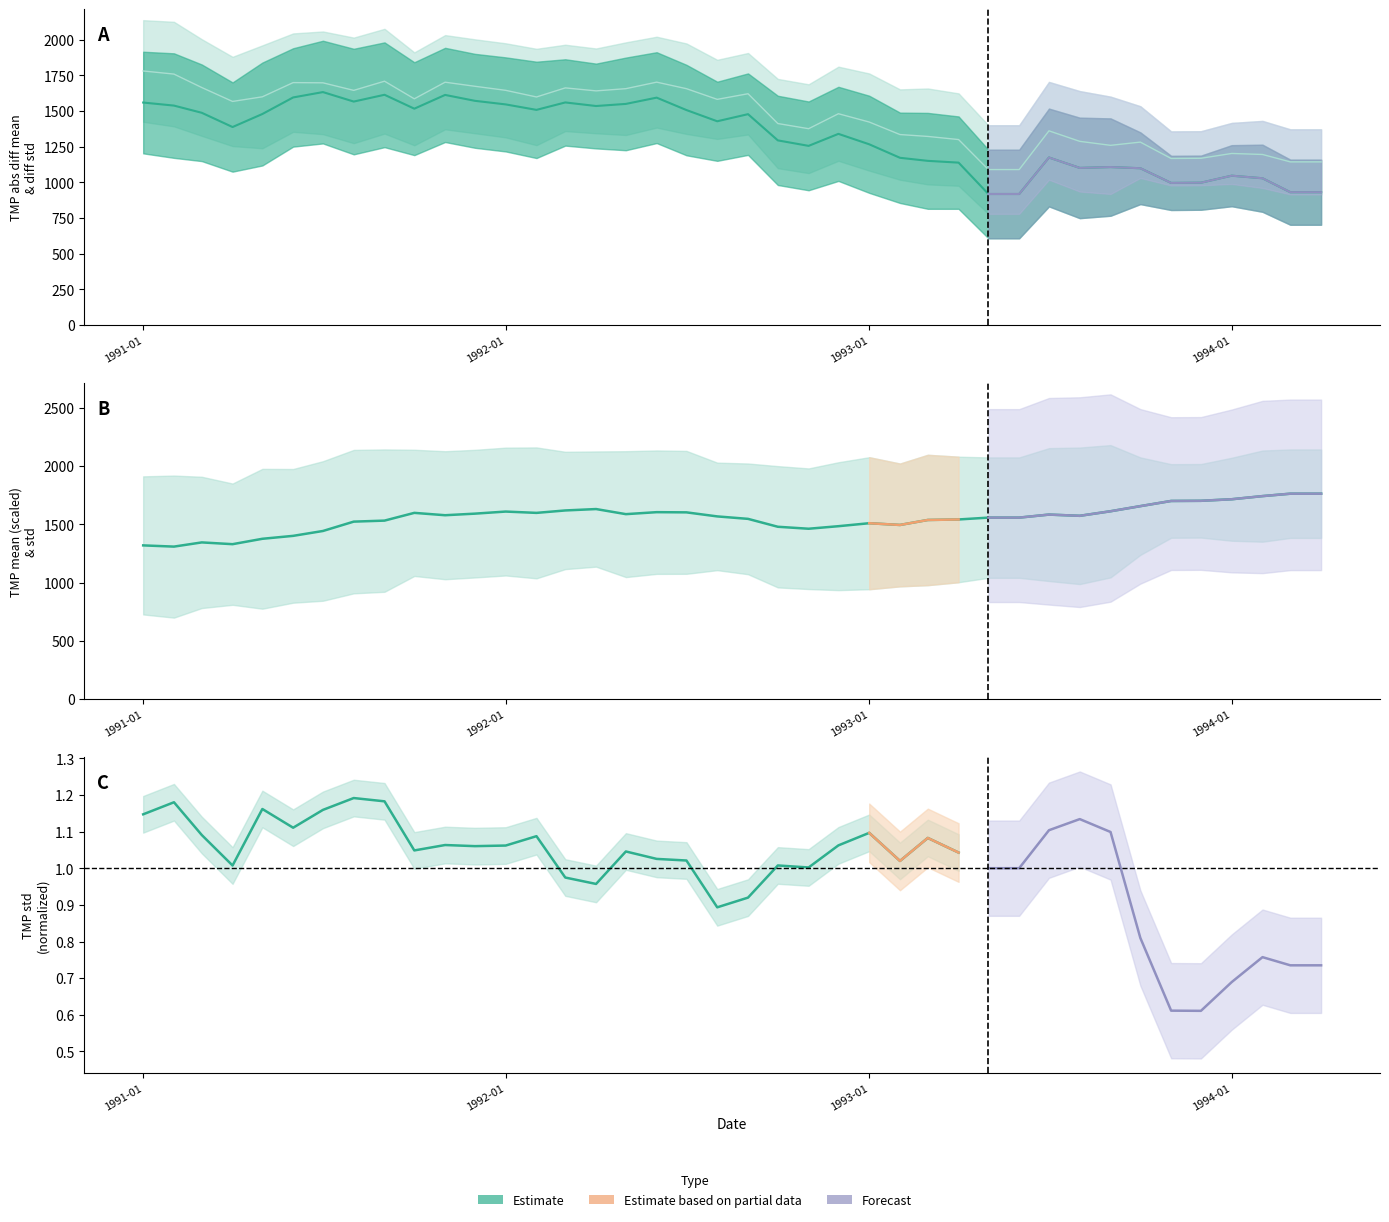

How many lines are shown in the chart?

3